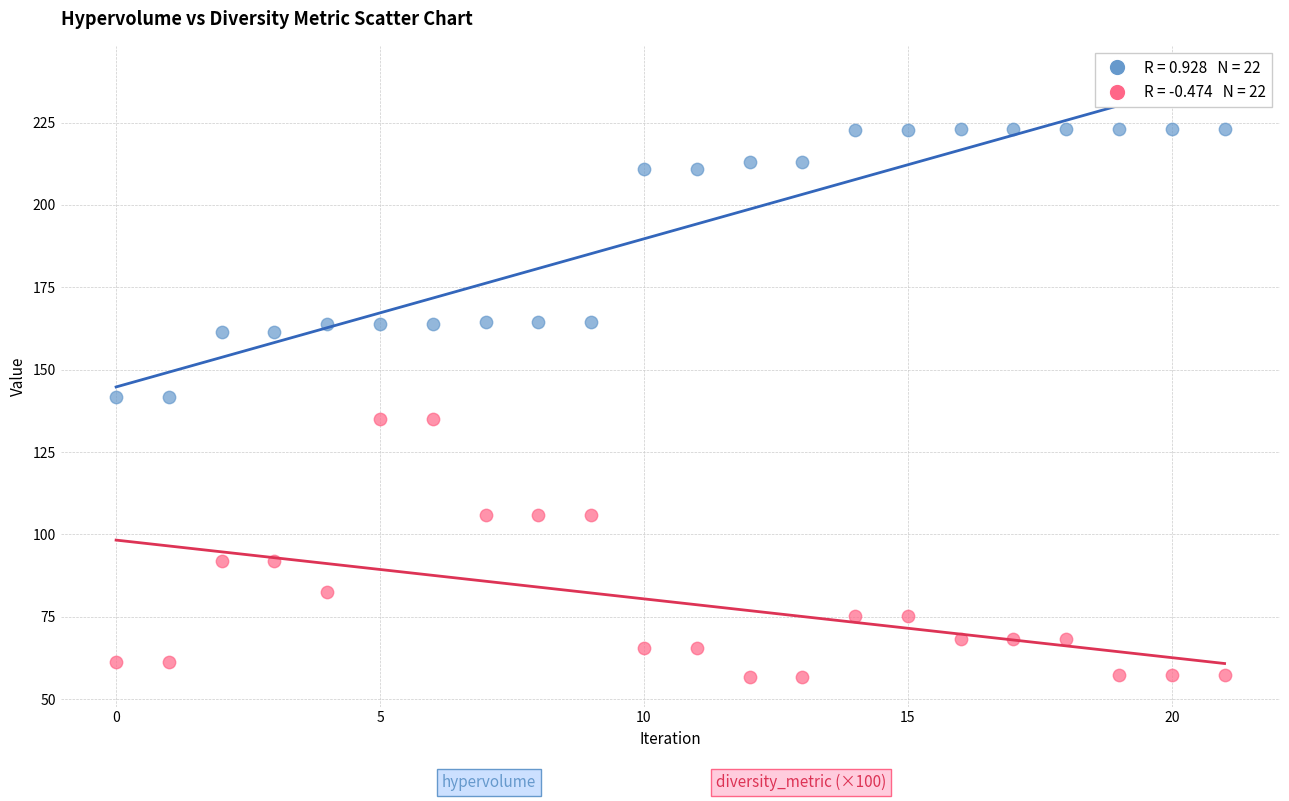

Across all data points, what is the range of Y values (max minus min)?

166.1